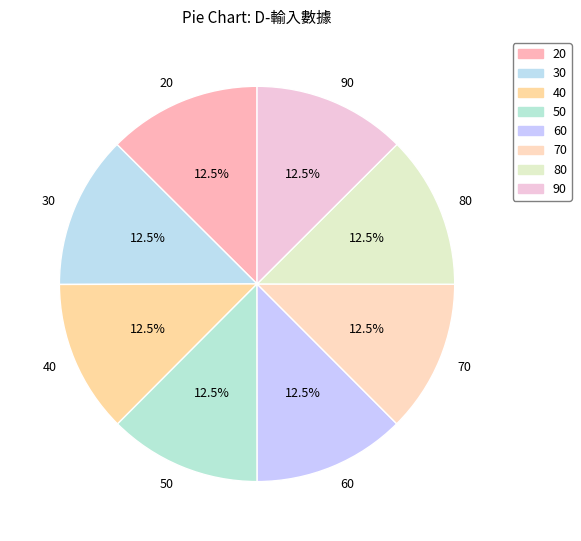

How many slices are in this pie chart?

8